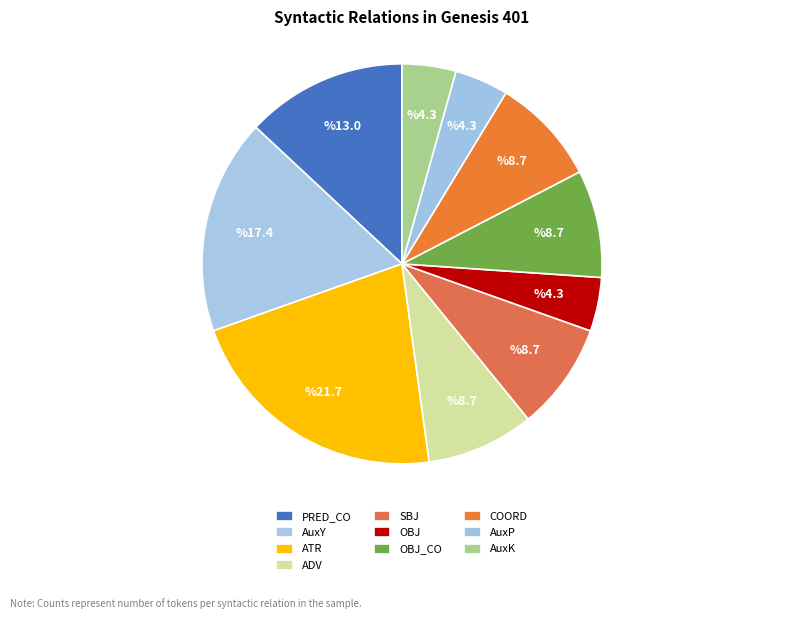

Is it true that AuxP is 15% of the pie?

False